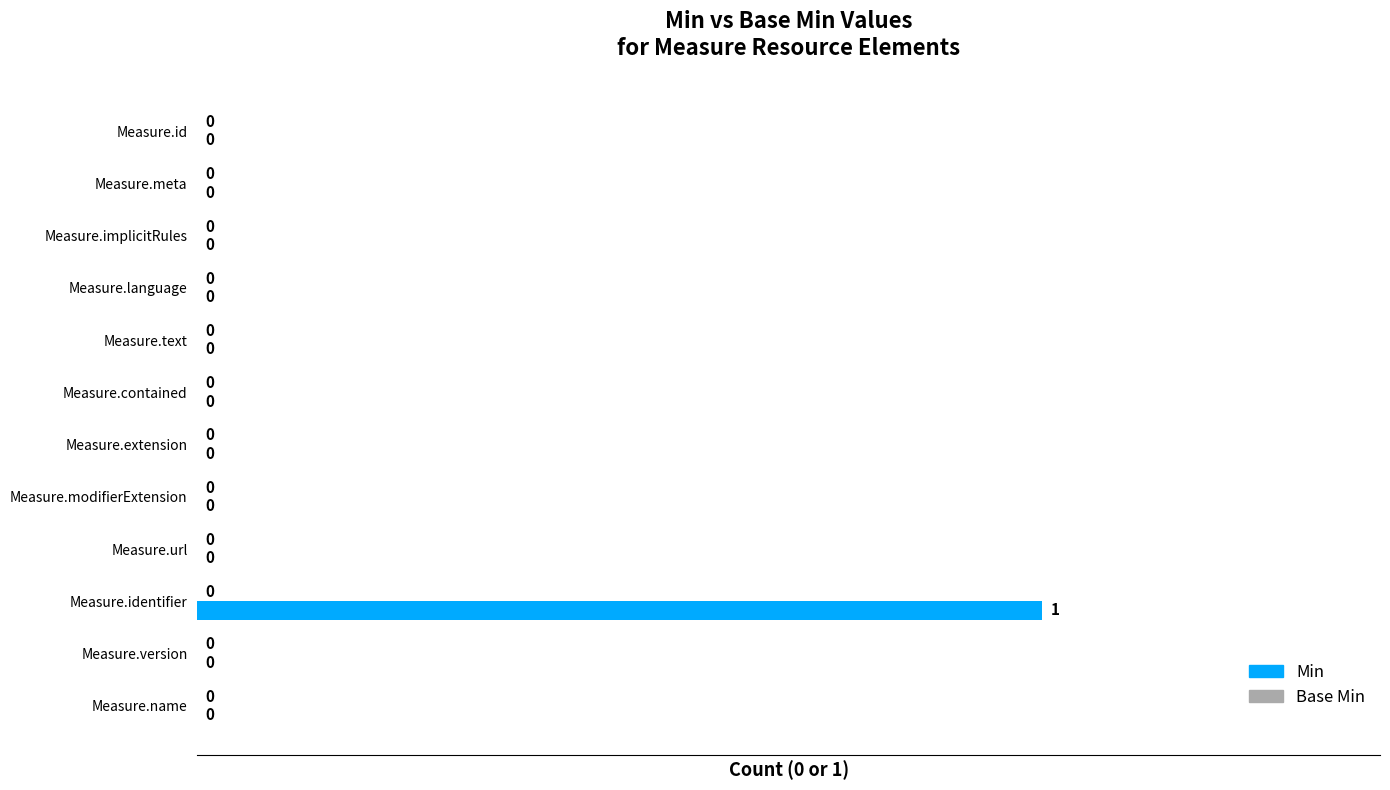

Is it true that the value at Measure.identifier is 2?

False